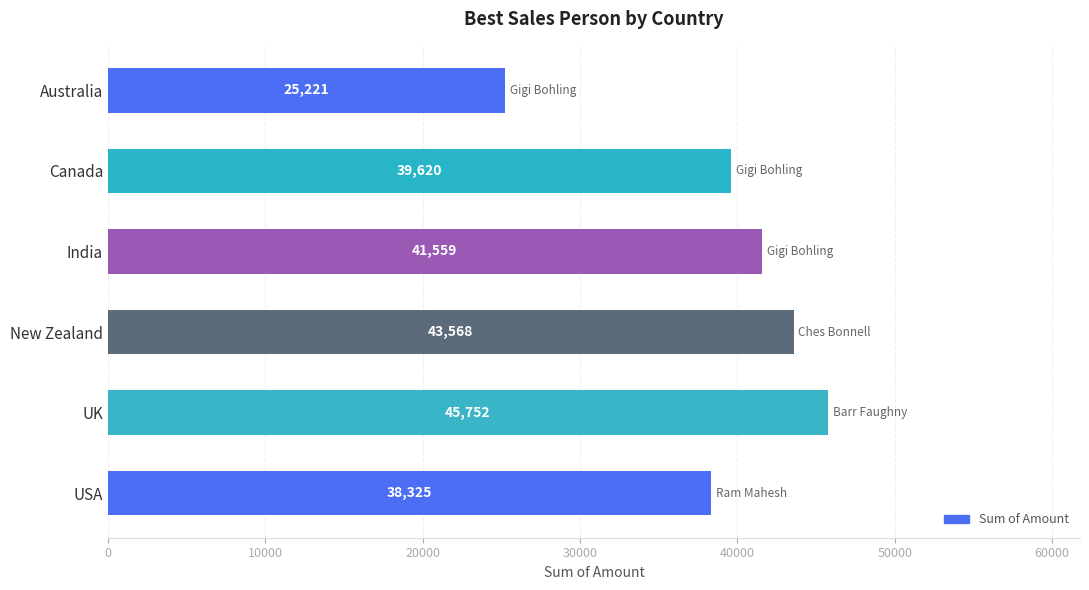

Reading top to bottom, list all the values displayed in this chart.

Australia=25221	Canada=39620	India=41559	New Zealand=43568	UK=45752	USA=38325